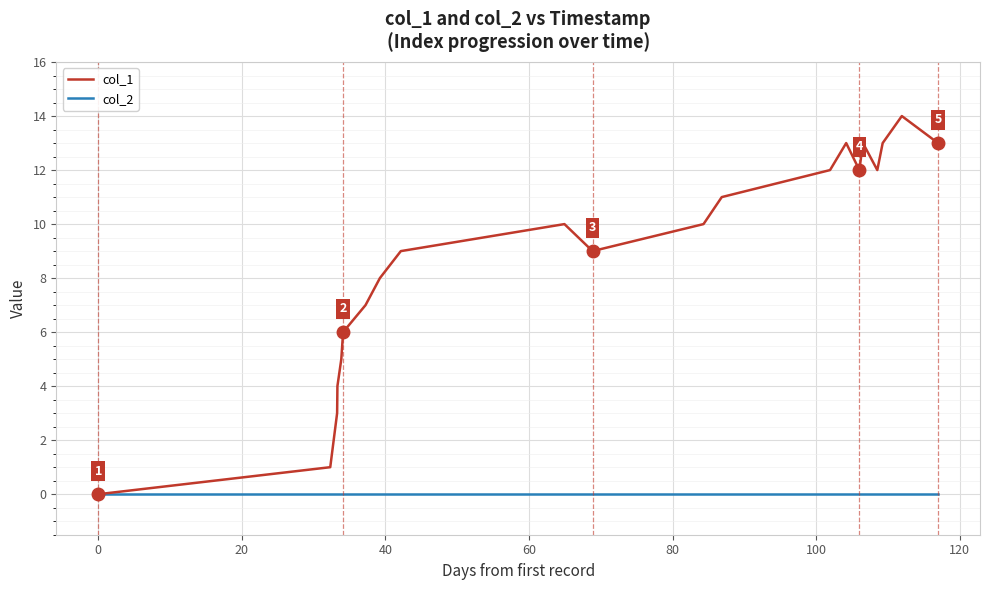

Which series has the widest spread of values?

col_1